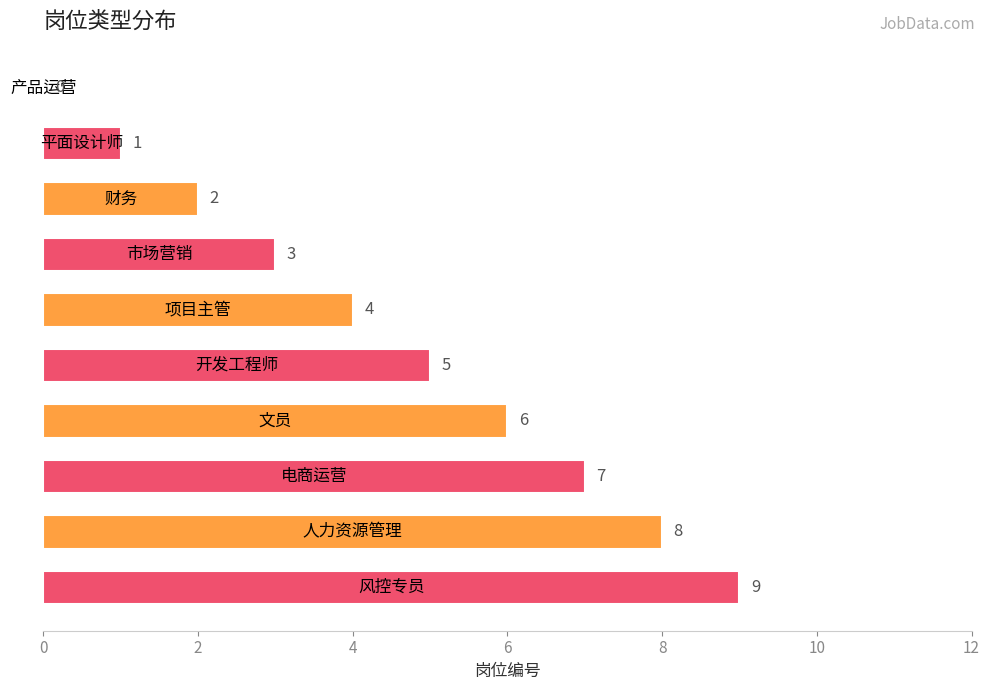

Are the bars grouped side by side (vs. stacked)?

No